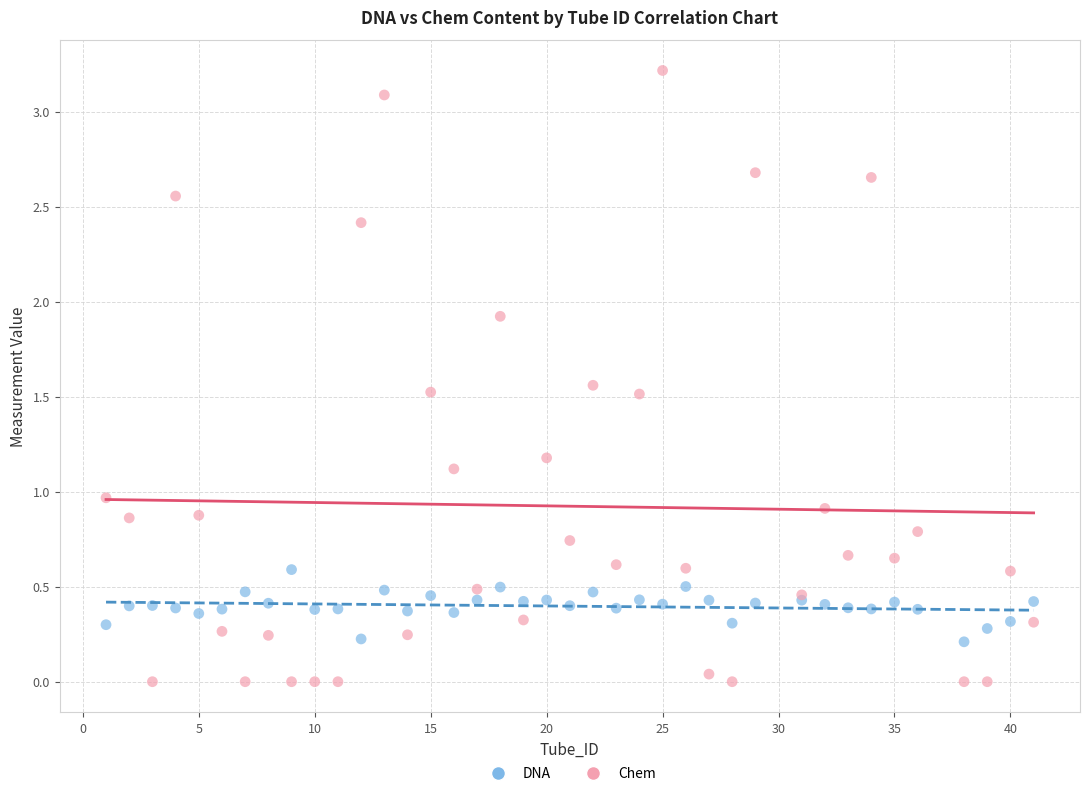

Which series contains the lowest Y value?

Chem